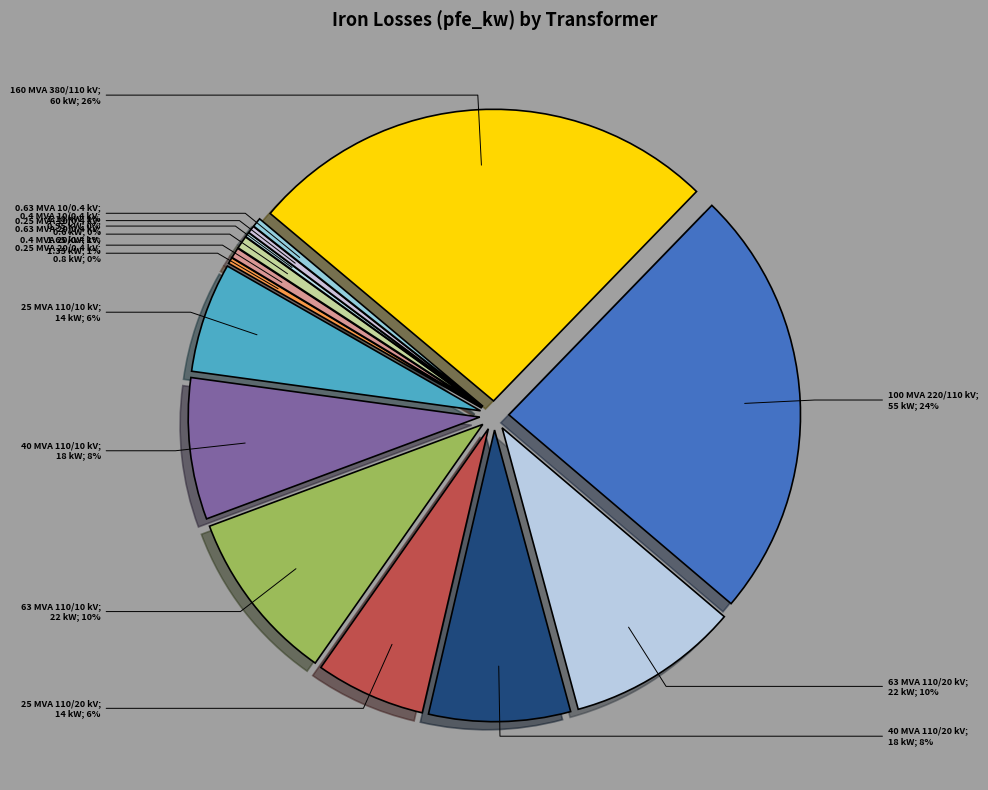

Which slice is the smallest?

0.25 MVA 10/0.4 kV